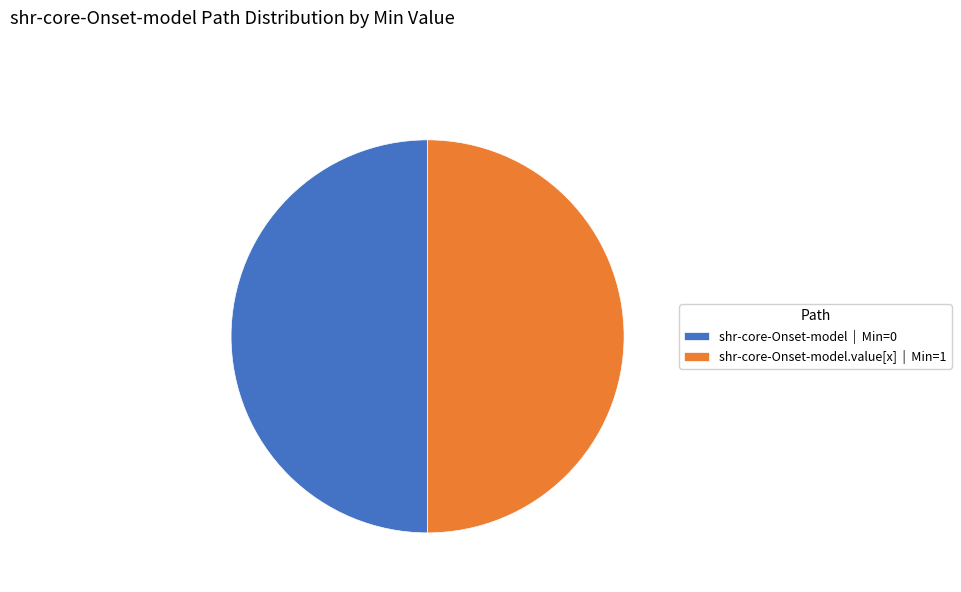

Is the sum of shr-core-Onset-model.value[x] | Min=1 and shr-core-Onset-model | Min=0 greater than half?

Yes